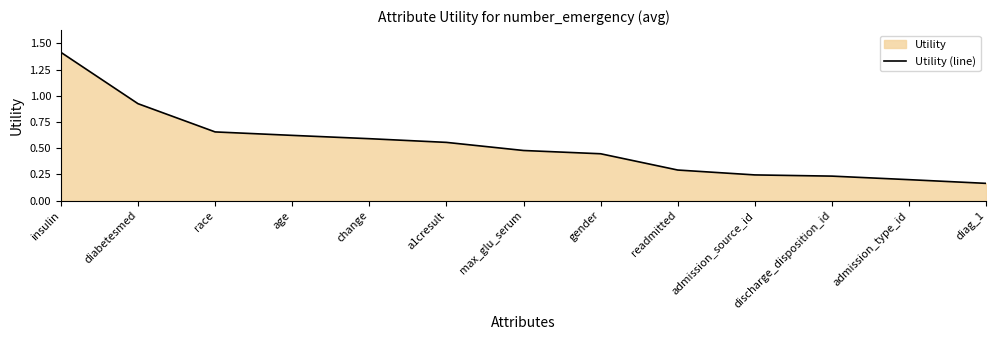

Reading right to left, transcribe all the data shown in this chart.

0.2	0.2	0.2	0.2	0.3	0.4	0.5	0.6	0.6	0.6	0.7	0.9	1.4